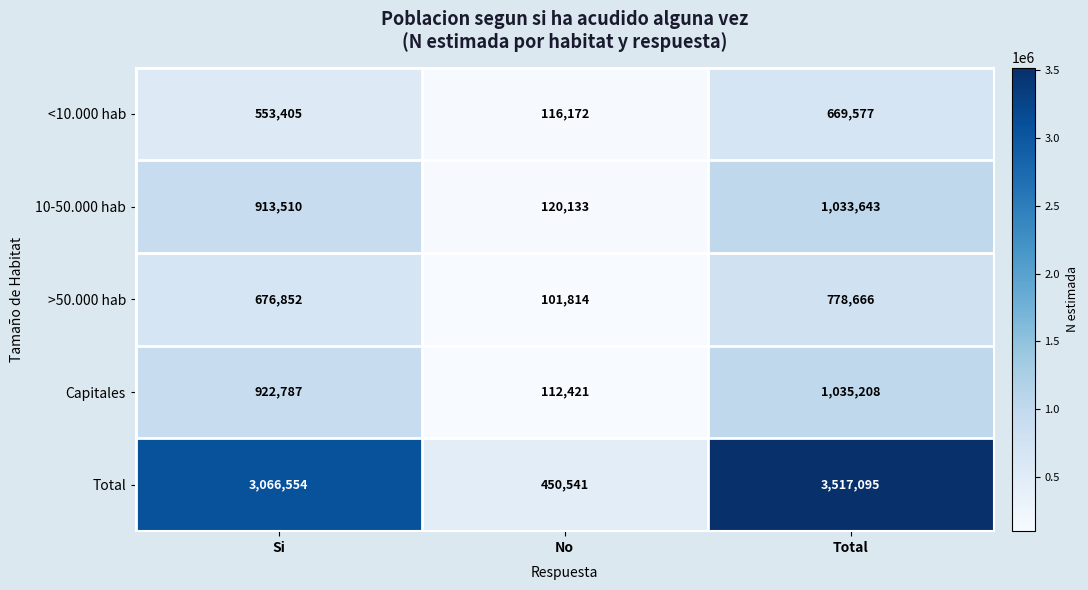

Reading left to right, list all the values displayed in this chart.

<10.000 hab: 553405	116172	669577
10-50.000 hab: 913510	120133	1033643
>50.000 hab: 676852	101814	778666
Capitales: 922787	112421	1035208
Total: 3066554	450541	3517095